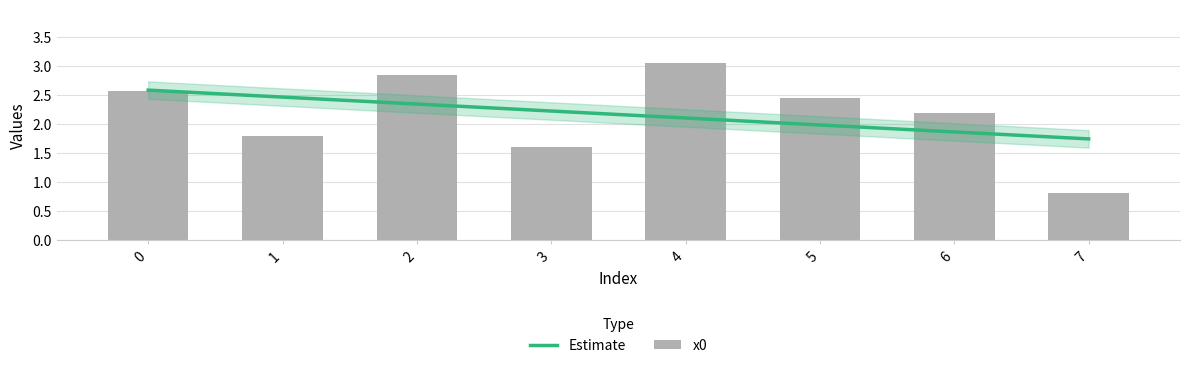

What is the sum of the values at 7 and 6?

3.0